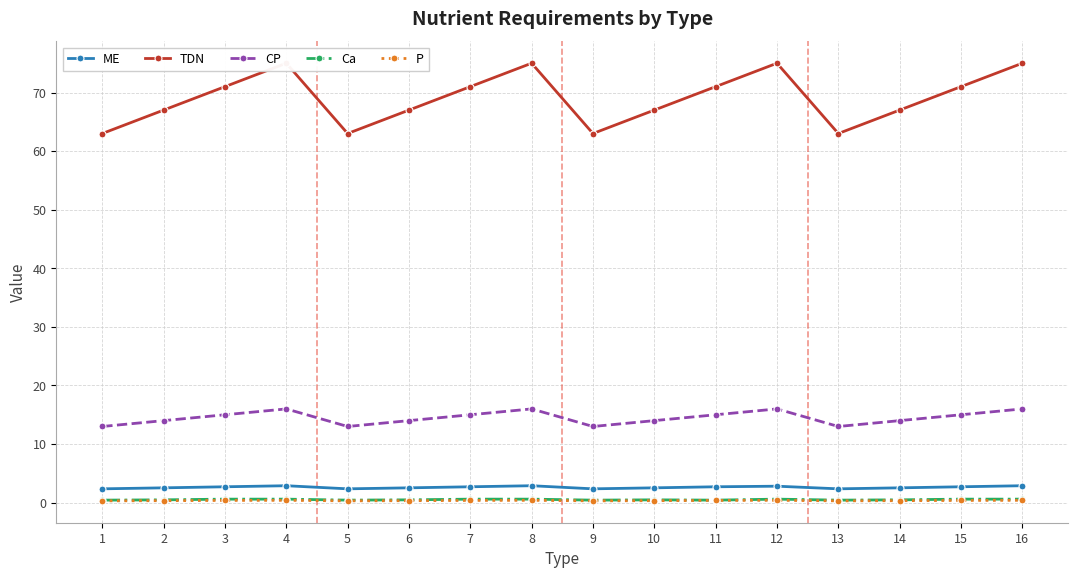

What is the spread (max minus min) of values at 11?

70.6